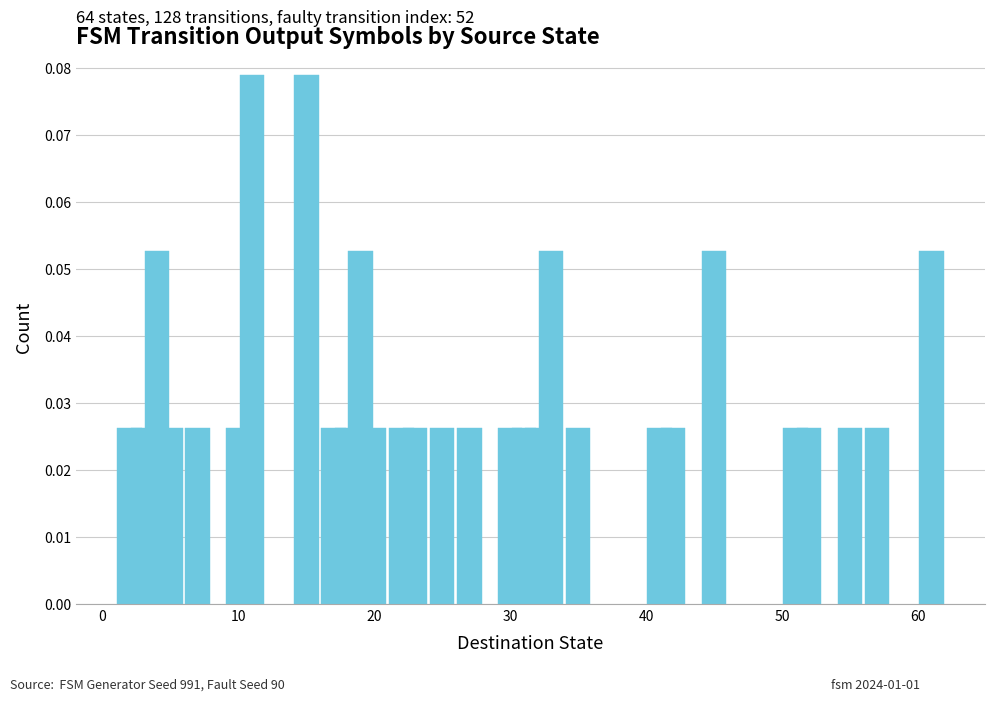

How many values are between 0 and 1?

29